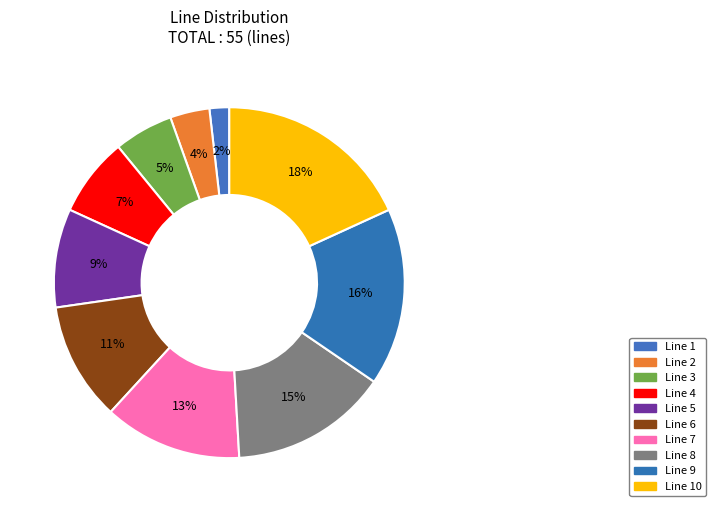

How many segments does this pie chart have?

10